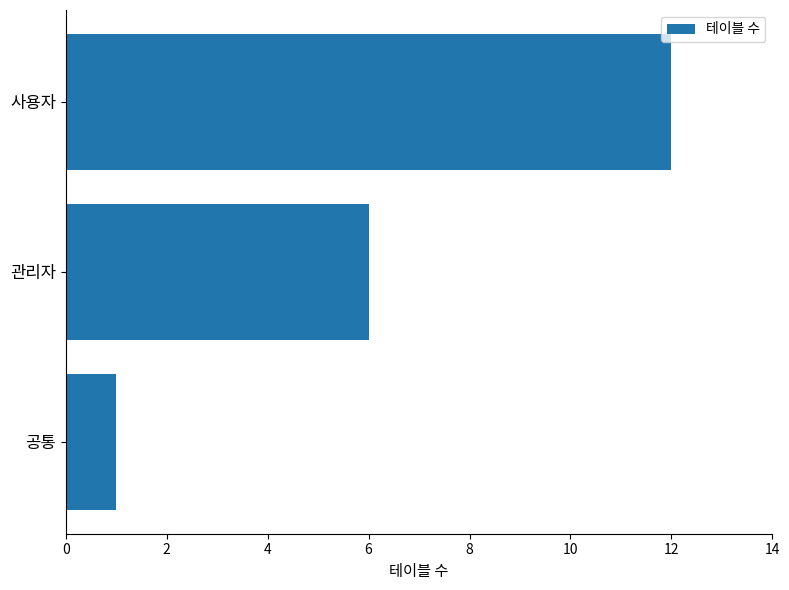

What is the difference between the maximum and minimum values?

11